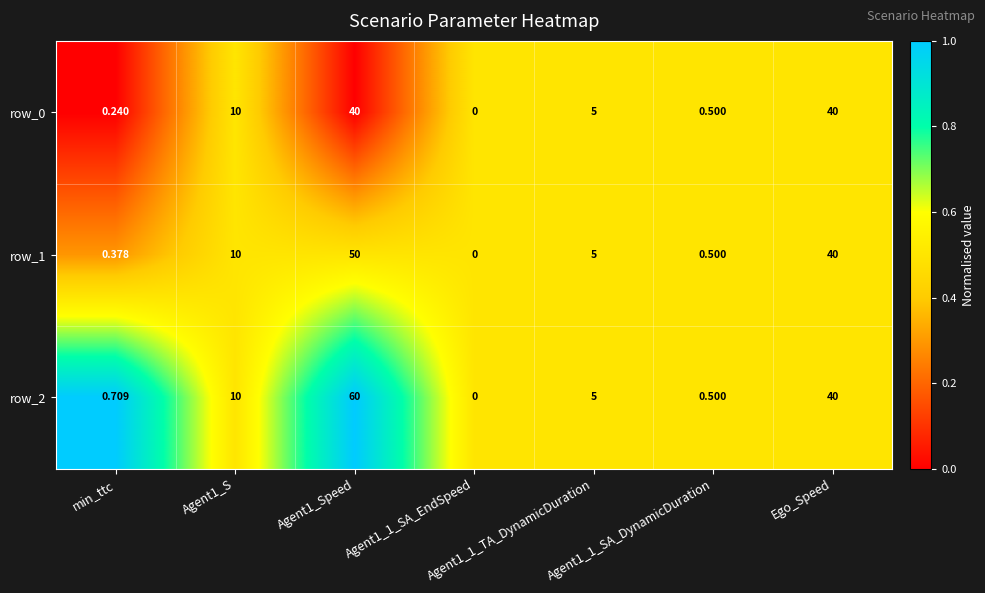

Between min_ttc and Agent1_Speed, which series saw the biggest shift?

row_2